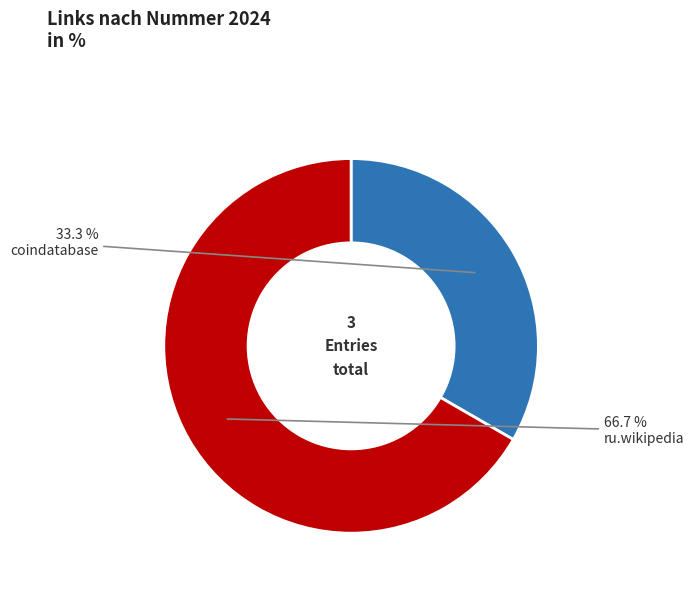

True or false: ru.wikipedia accounts for 67% of the total.

True